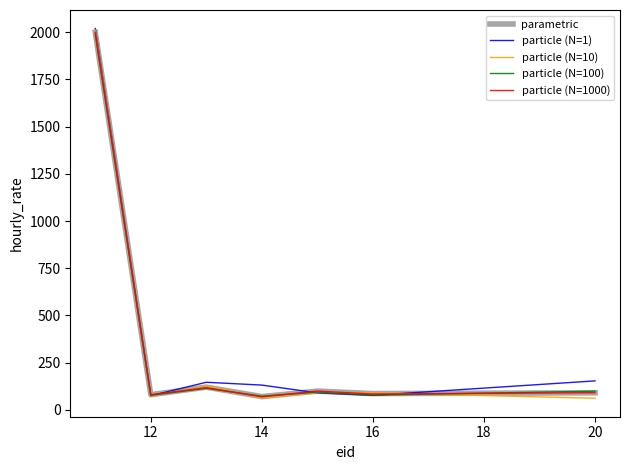

What is the highest value of the particle (N=100) series?

1989.7